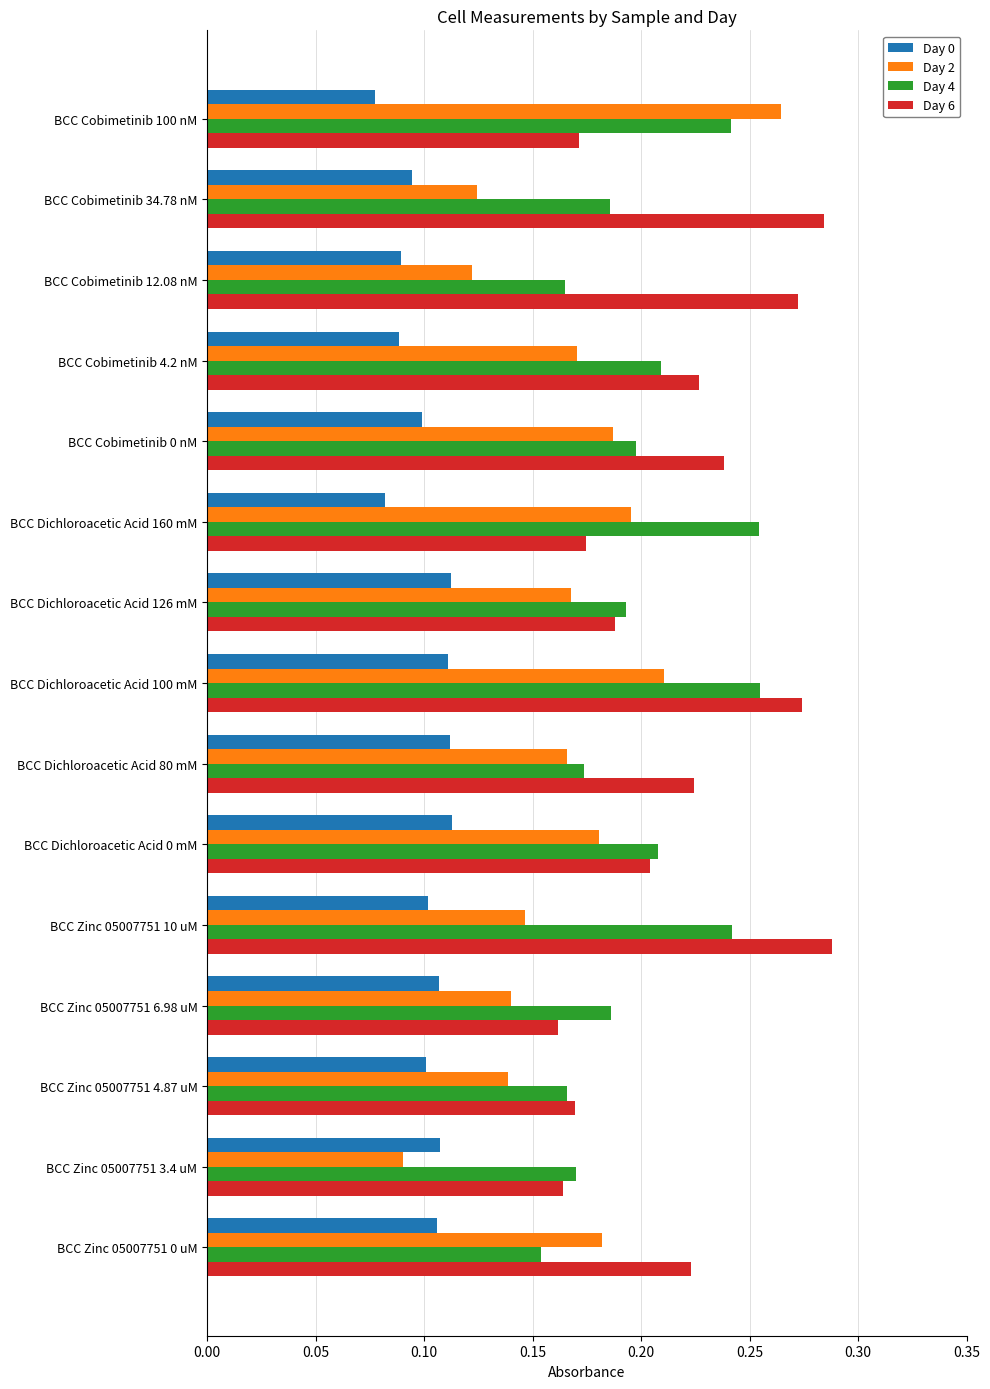

At how many categories does at least one series exceed 0?

15